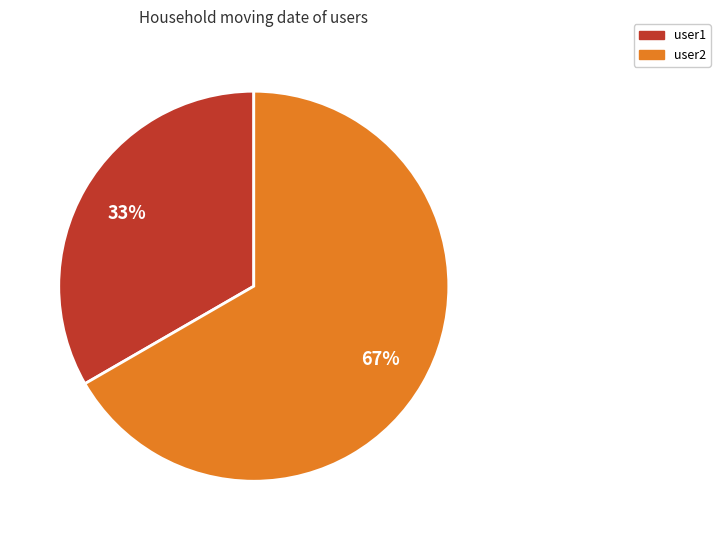

What percentage is the user1 slice, to the nearest percent?

33%